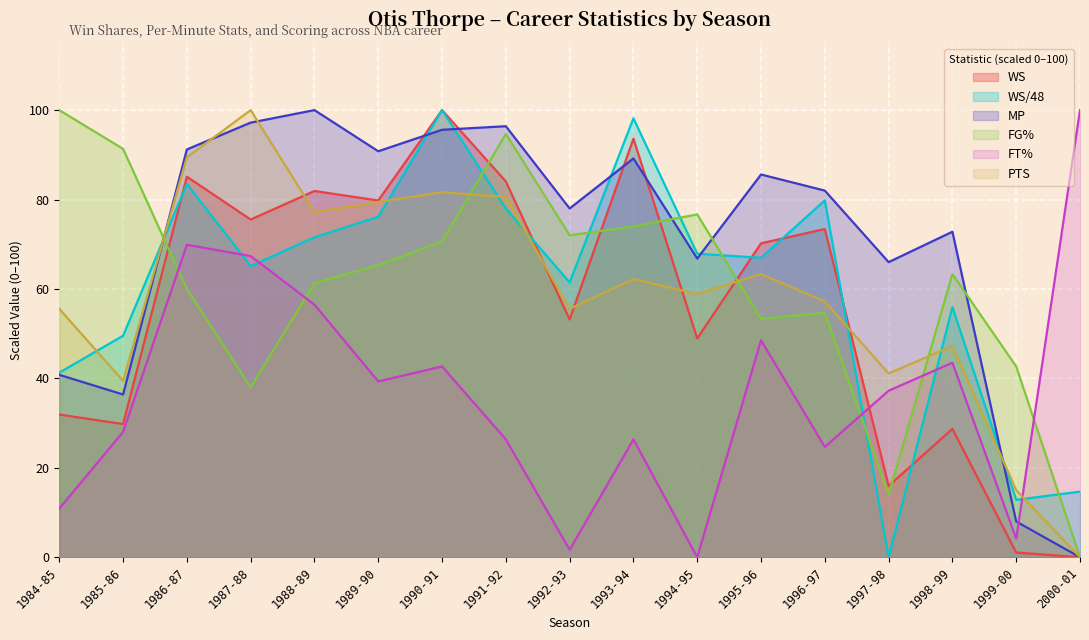

At which category does PTS reach its first local peak?

1987-88